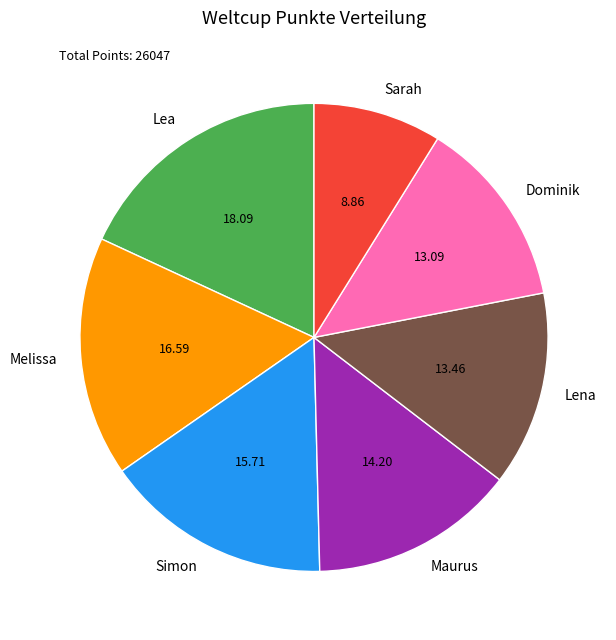

Which category has the smallest portion of the pie?

Sarah